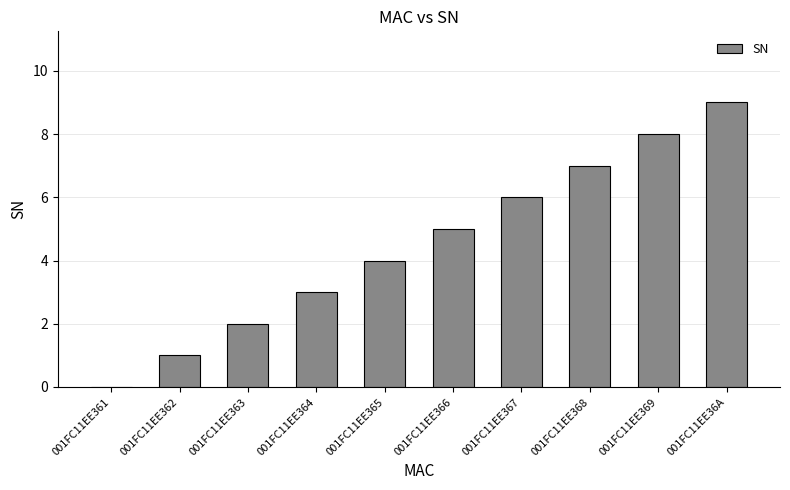

What is the greatest value displayed?

9